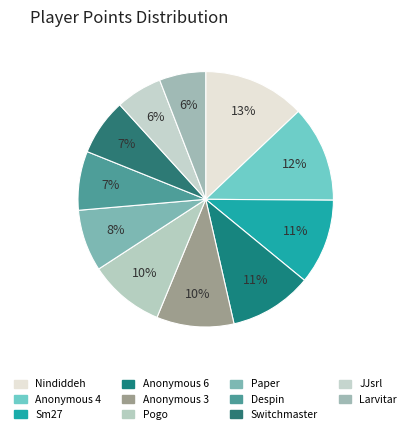

Count the number of slices in the pie.

11